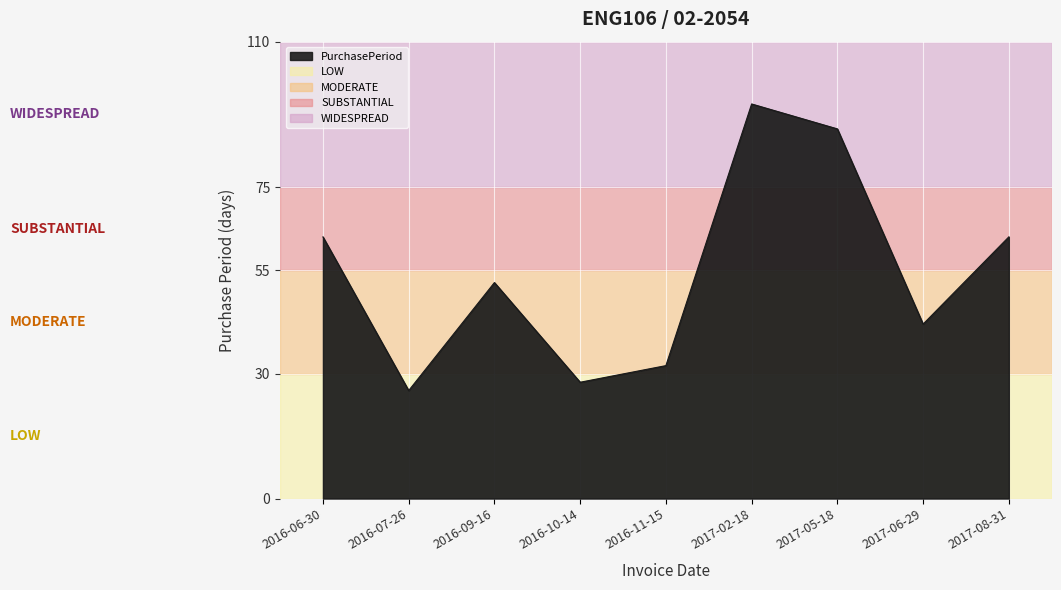

What is the smallest value displayed?

26